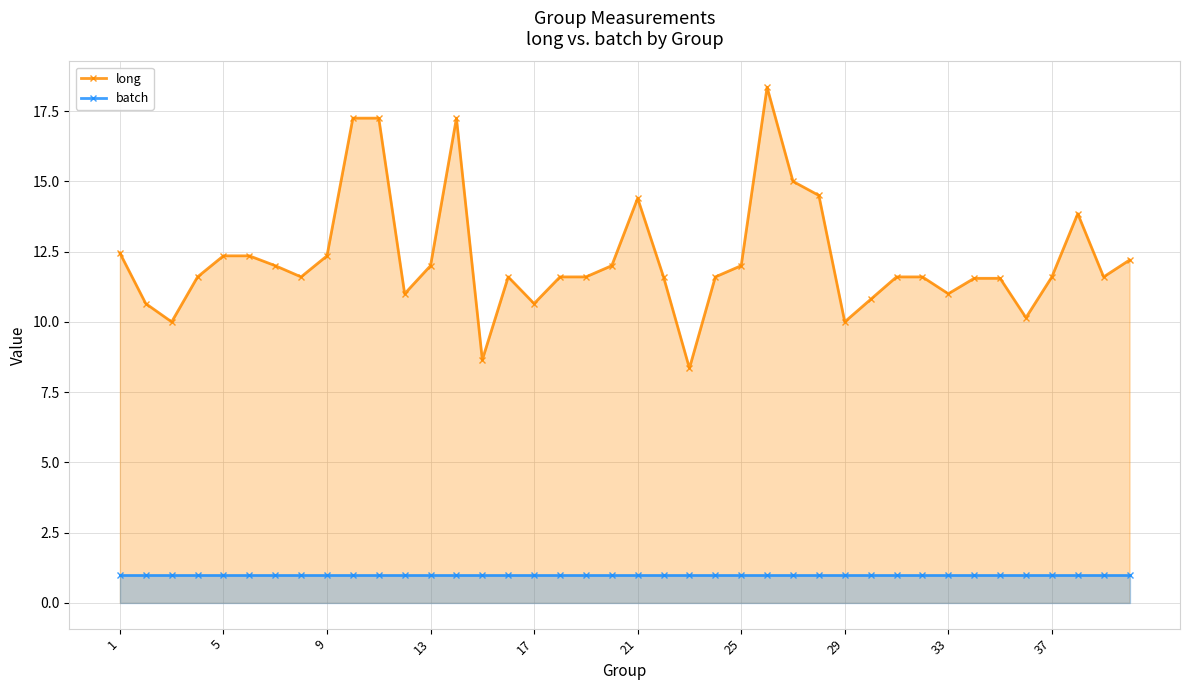

True or false: long has more than 0 points higher than both neighbors.

True